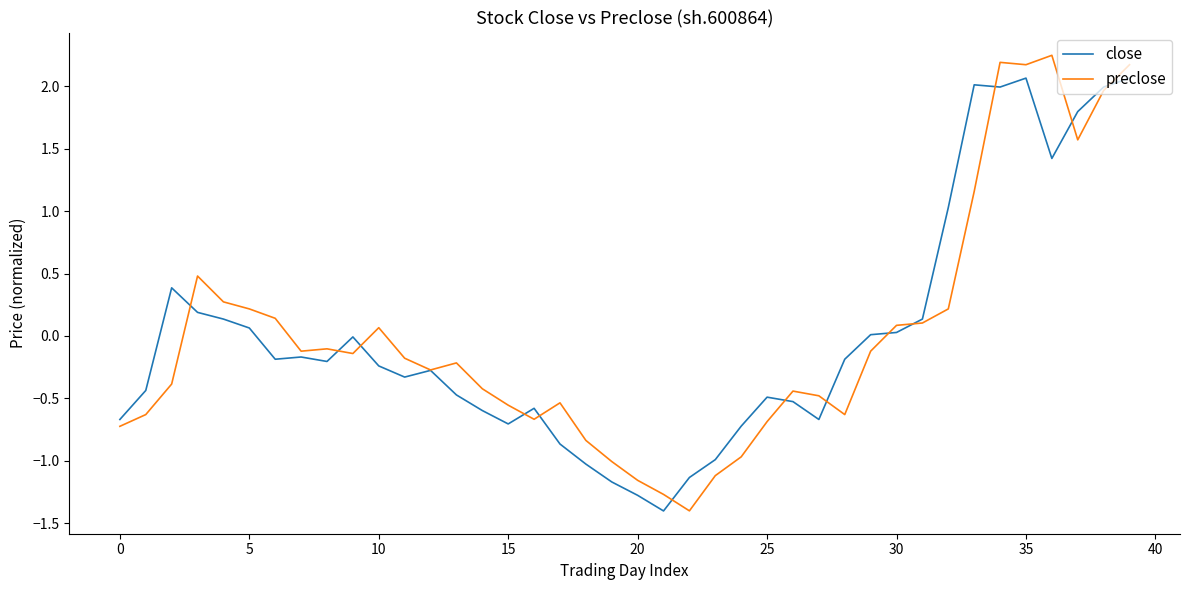

How many values in the preclose series are below 0?

25